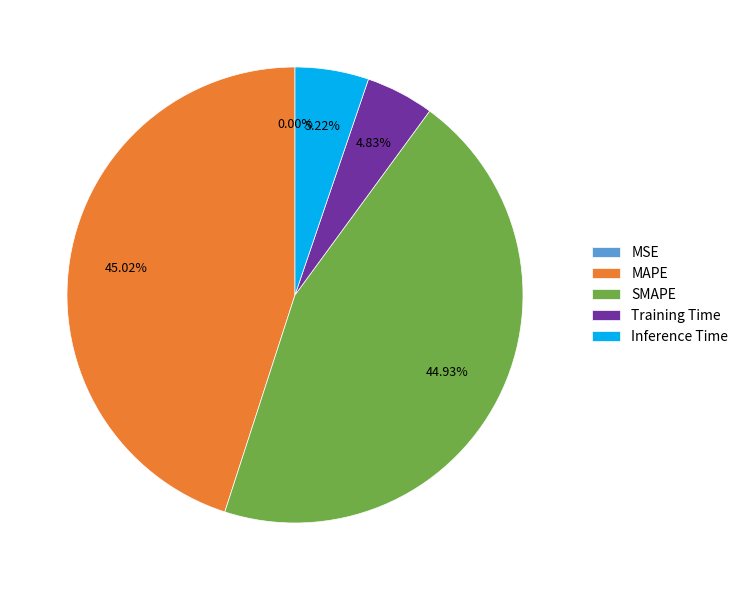

Is there a majority slice in this chart?

No